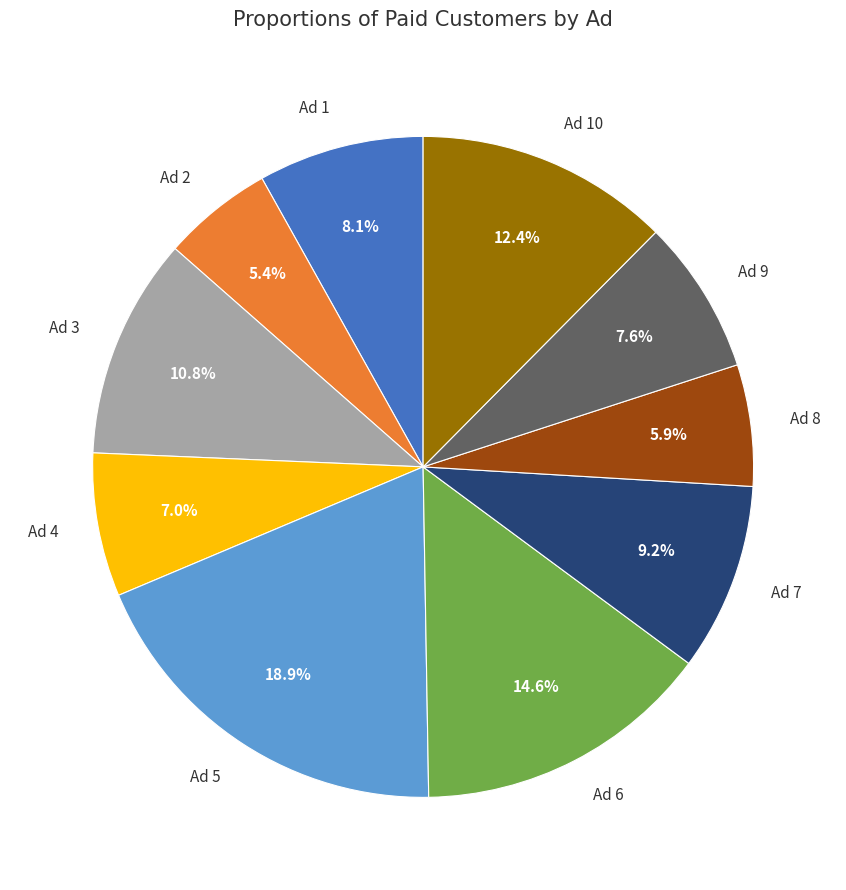

Approximately how many times larger is the value at Ad 5 compared to Ad 2?

3.5